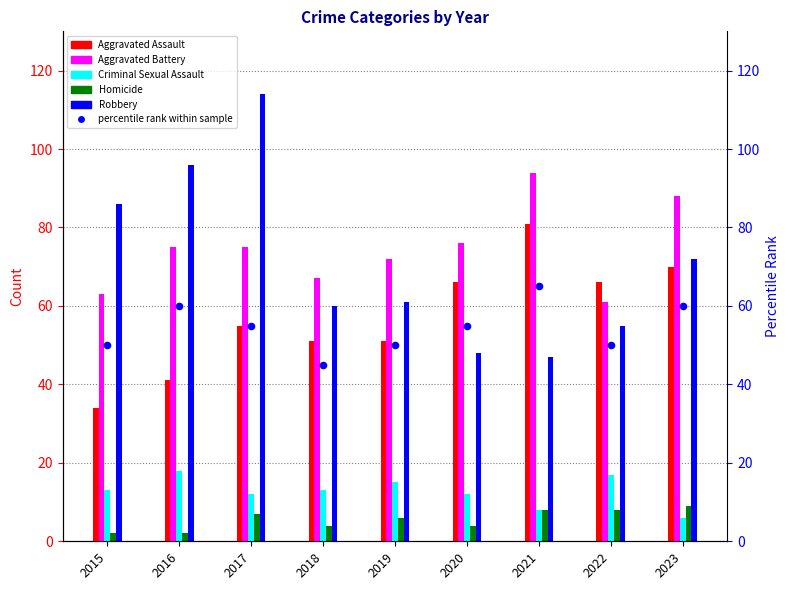

Which series reaches the maximum Y coordinate?

Robbery